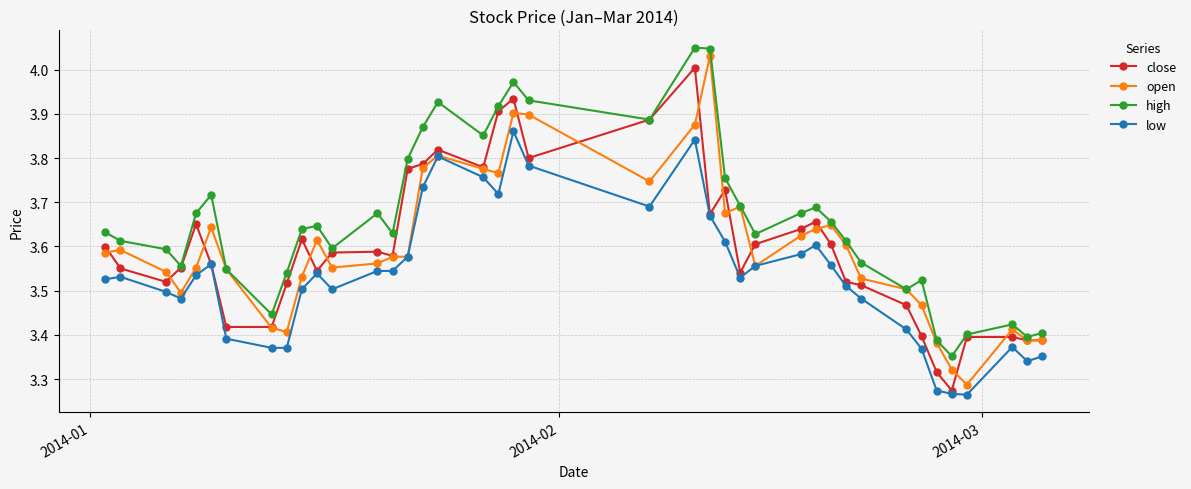

True or false: open and close intersect in this chart.

True